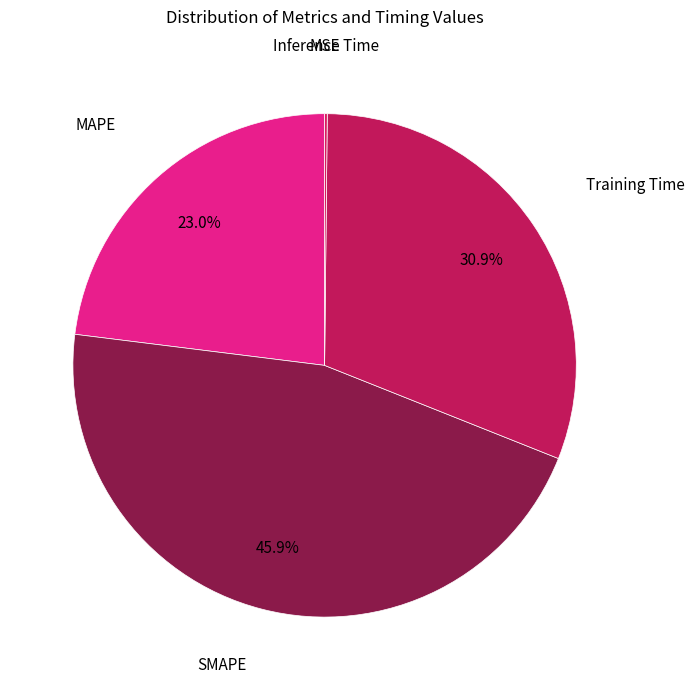

Rank the categories by value from lowest to highest.

MSE, Inference Time, MAPE, Training Time, SMAPE